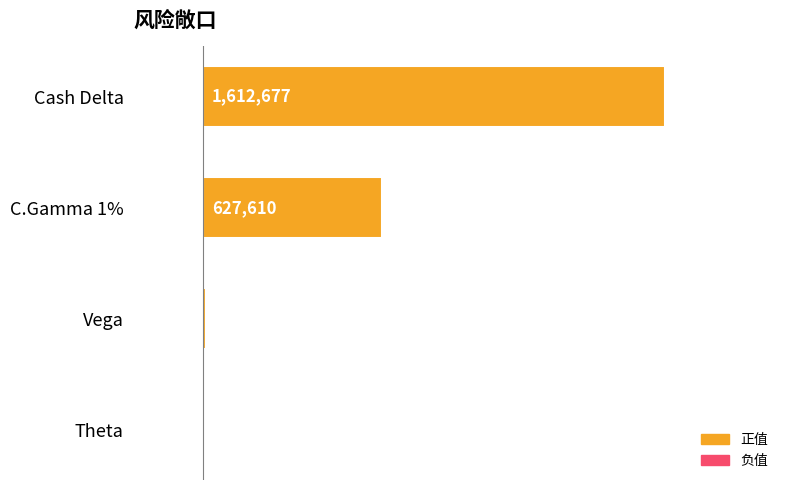

Are the bars horizontal?

Yes